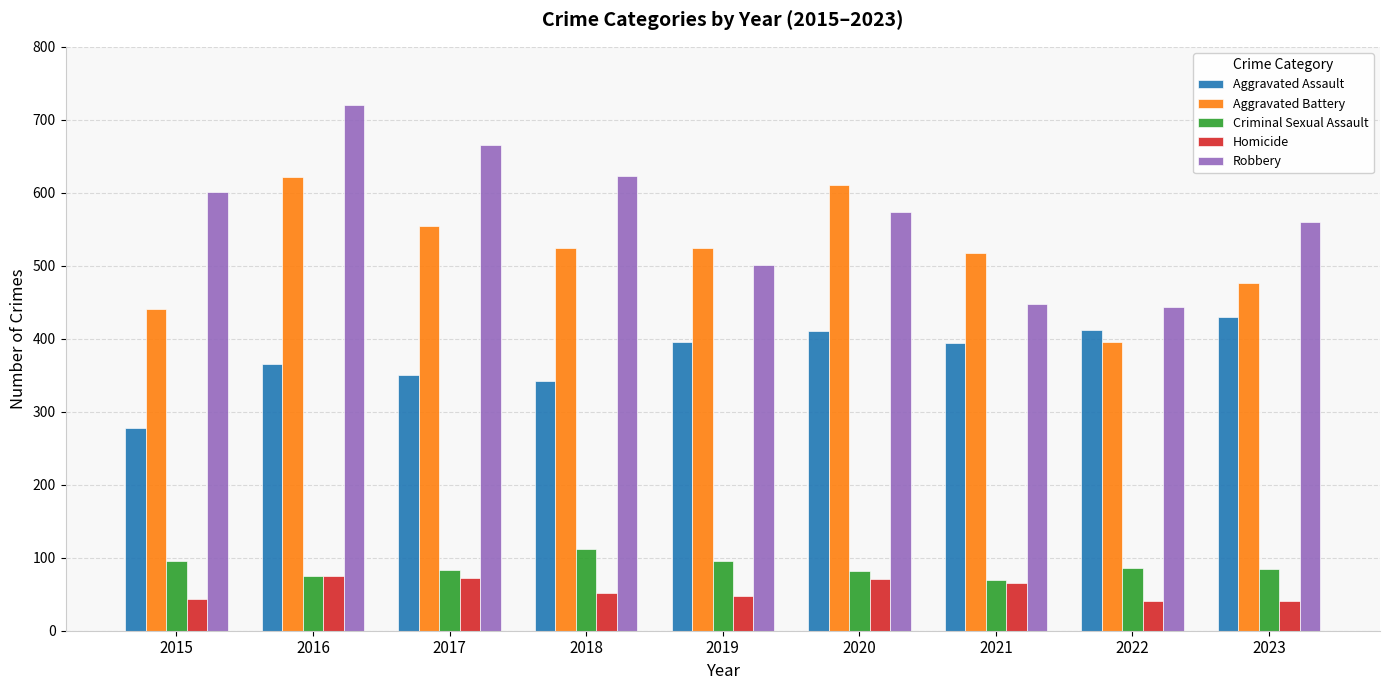

True or false: Aggravated Assault has a value of 394 at 2021.

True